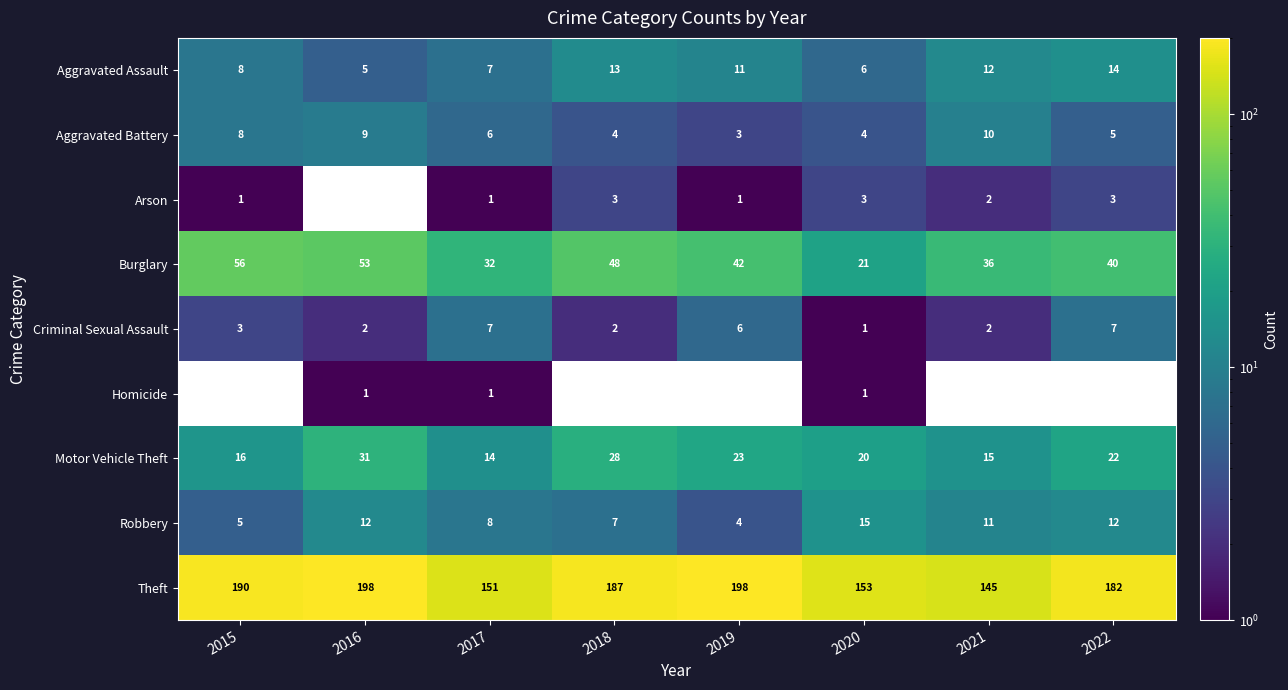

Count the Criminal Sexual Assault values in the range 2 to 7.

7